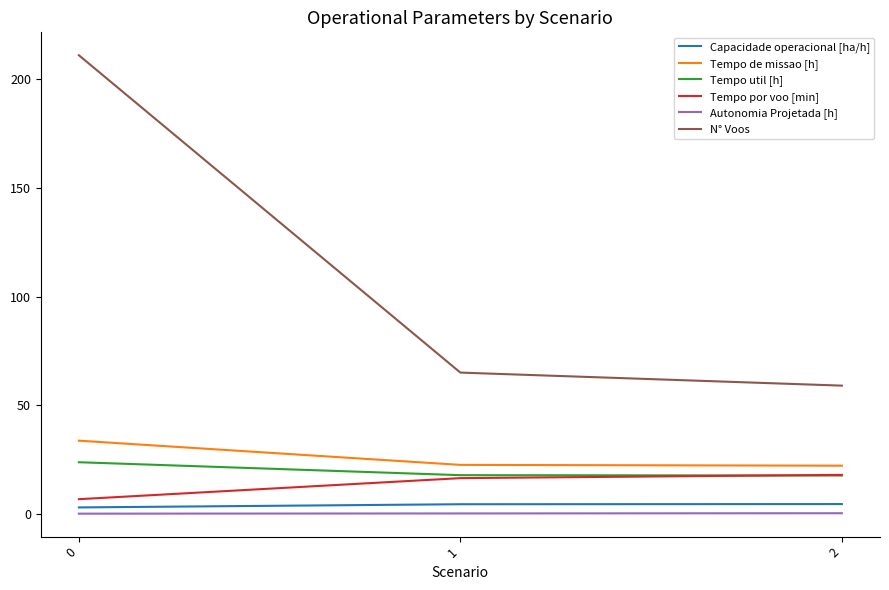

At how many categories does at least one series exceed 93?

1